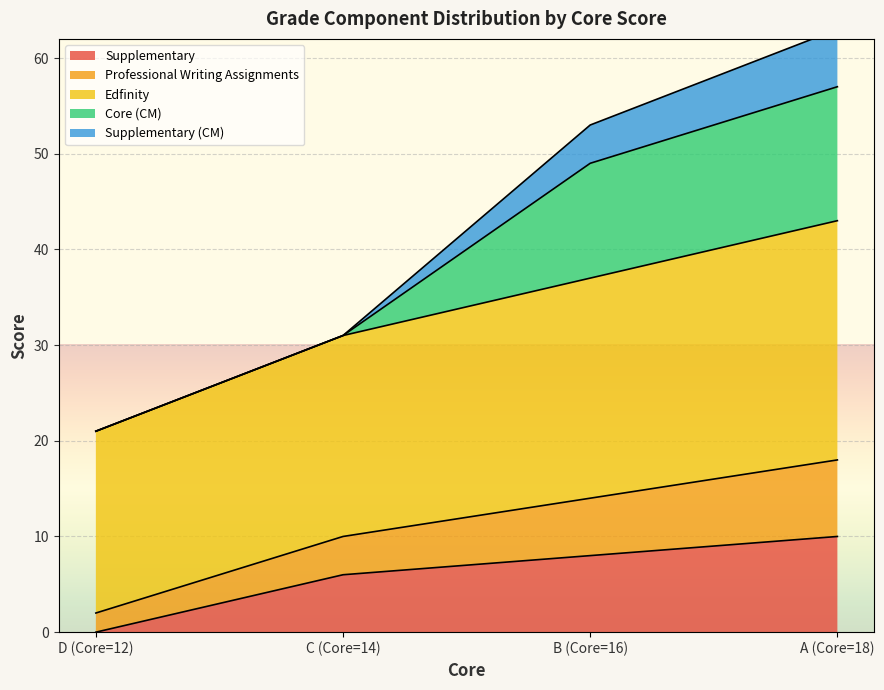

True or false: Supplementary has more than 0 interior local peaks.

False